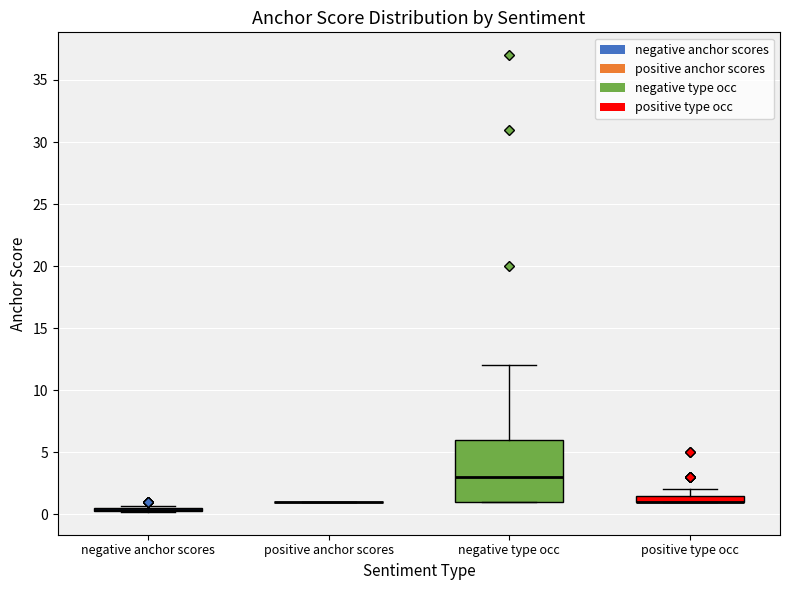

Which box is the tallest, from its lower edge to its upper edge?

negative type occ